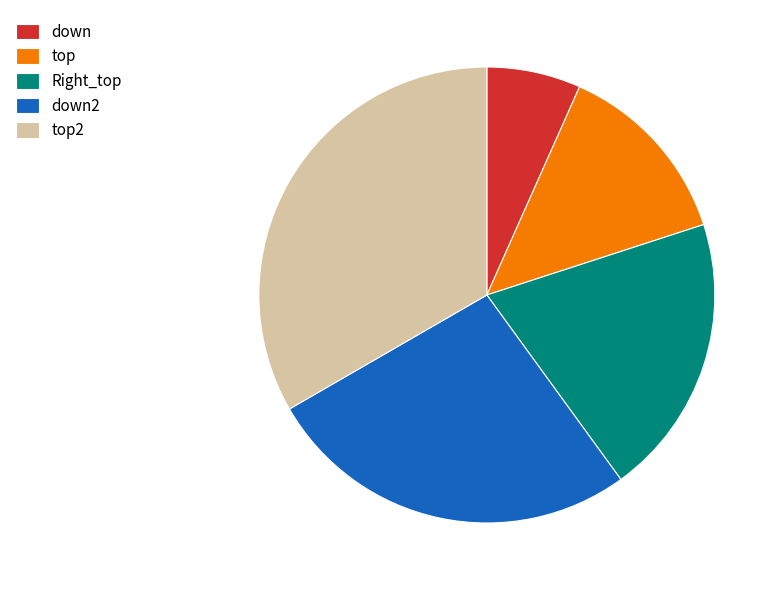

How many slices are in this pie chart?

5